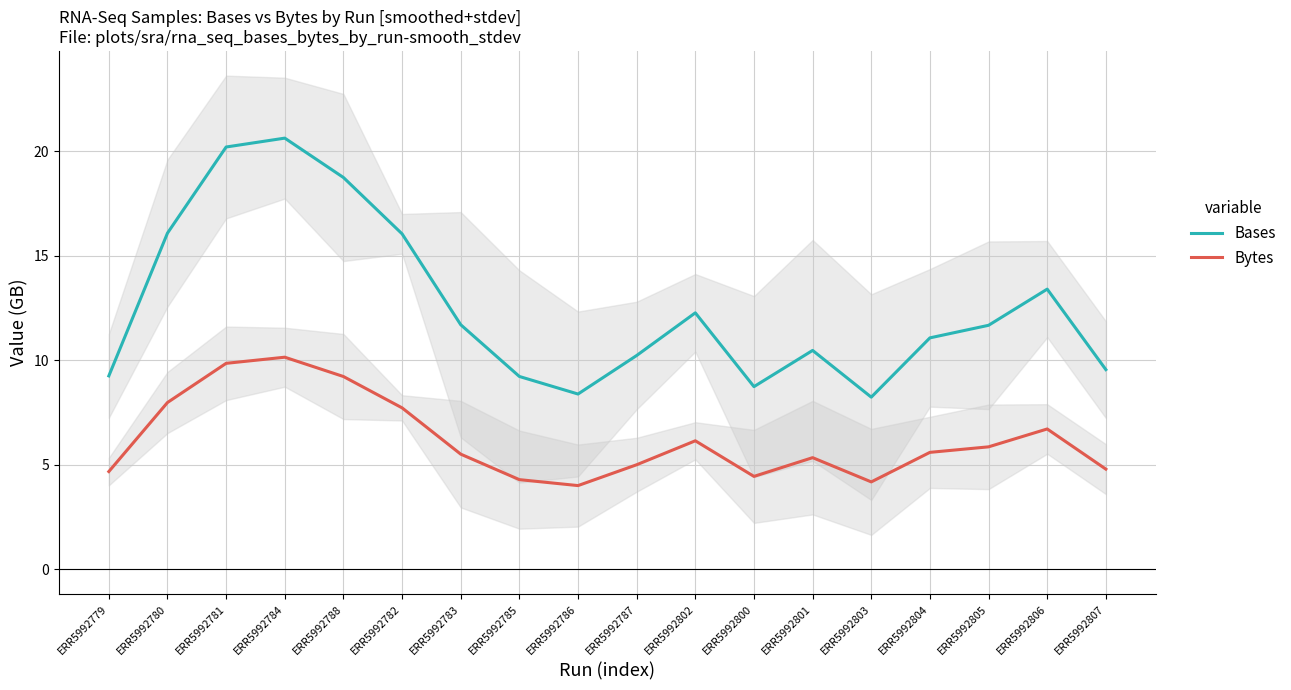

What is the label of the 15th point from the right?

ERR5992784